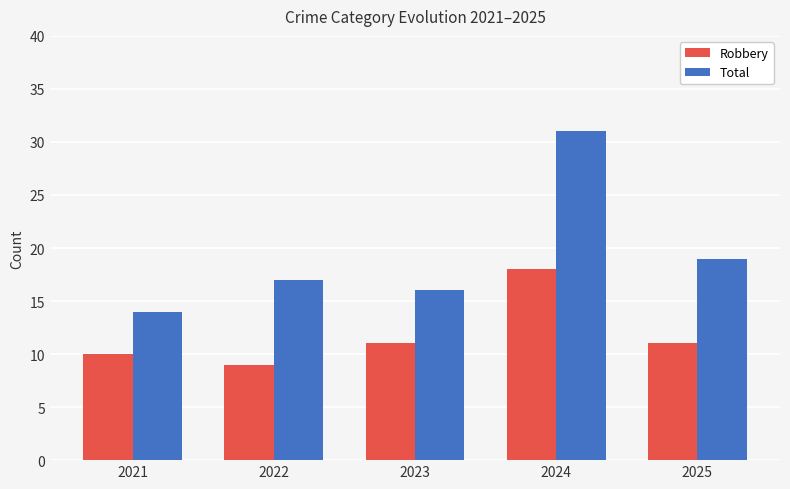

What is the average value of the Robbery series?

12